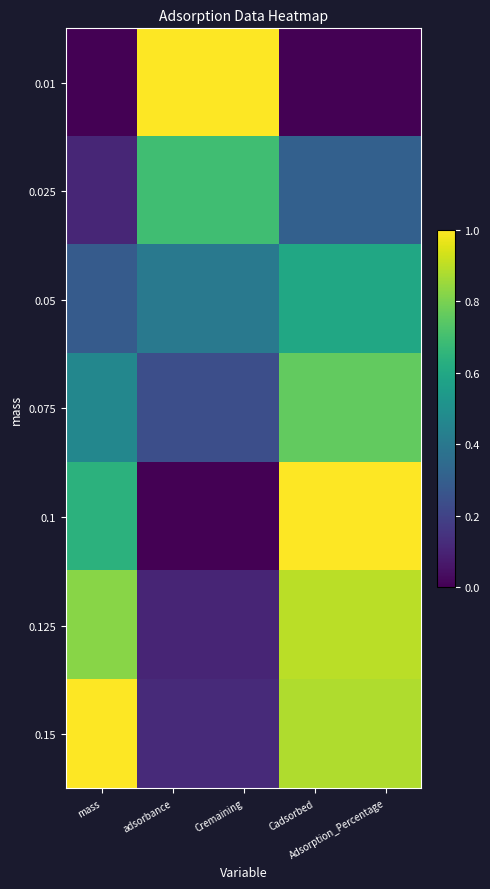

At how many categories does at least one series exceed 0?

5